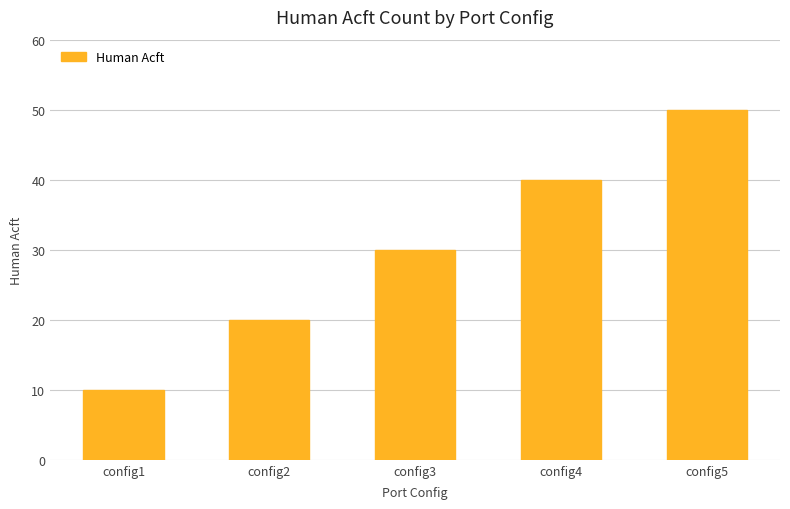

Does the chart contain any negative values?

No